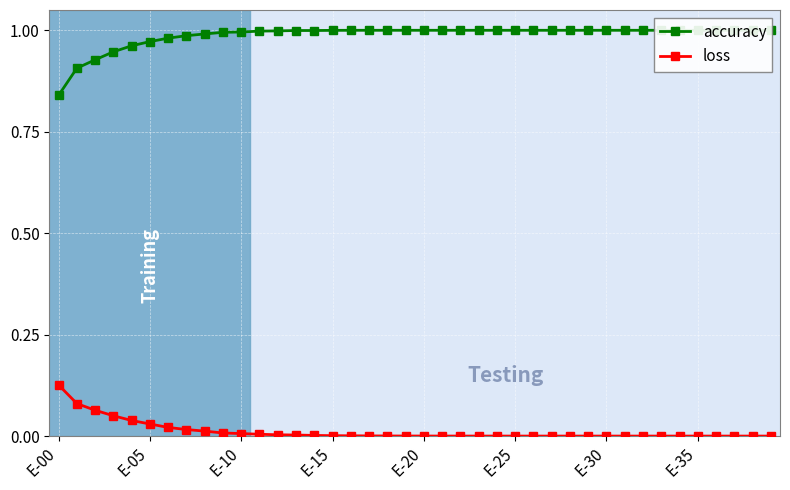

Reading left to right, list all the values displayed in this chart.

accuracy: 0.8	0.9	0.9	0.9	1.0	1.0	1.0	1.0	1.0	1.0	1.0	1.0	1.0	1.0	1.0	1.0	1.0	1.0	1.0	1.0	1.0	1.0	1.0	1.0	1.0	1.0	1.0	1.0	1.0	1.0	1.0	1.0	1.0	1.0	1.0	1.0	1.0	1.0	1.0	1.0
loss: 0.1	0.1	0.1	0.1	0.0	0.0	0.0	0.0	0.0	0.0	0.0	0.0	0.0	0.0	0.0	0.0	0.0	0.0	0.0	0.0	0.0	0.0	0.0	0.0	0.0	0.0	0.0	0.0	0.0	0.0	0.0	0.0	0.0	0.0	0.0	0.0	0.0	0.0	0.0	0.0